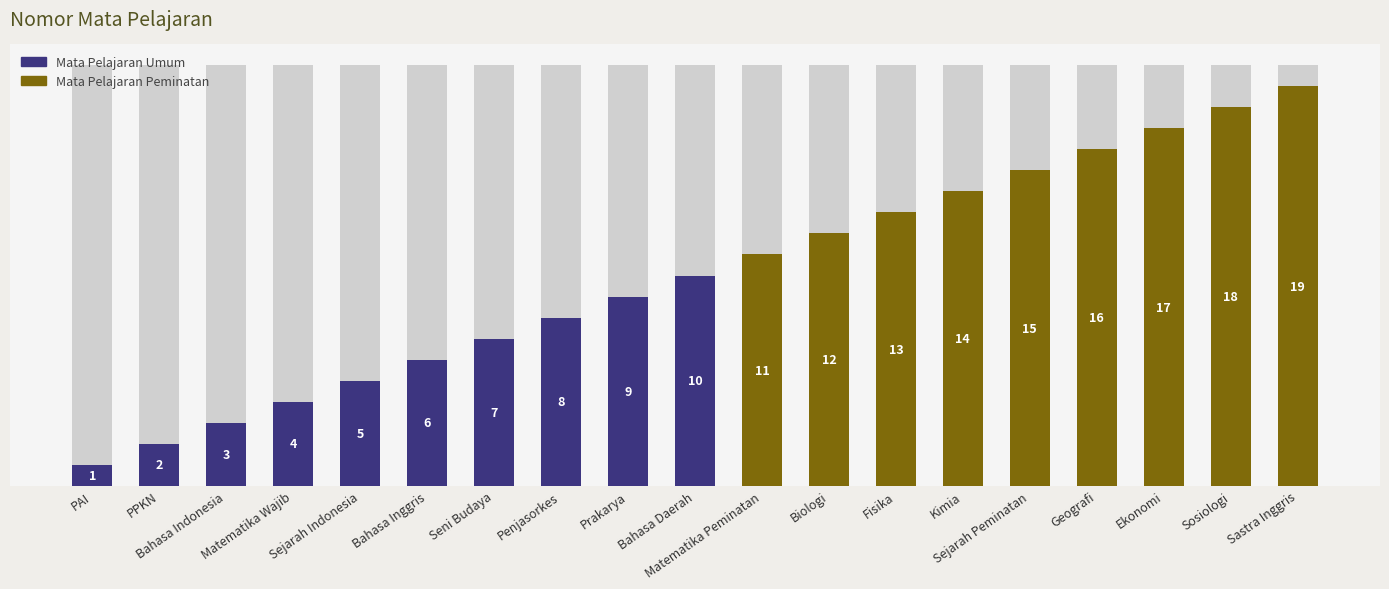

Is it true that the value at PAI is 1?

True